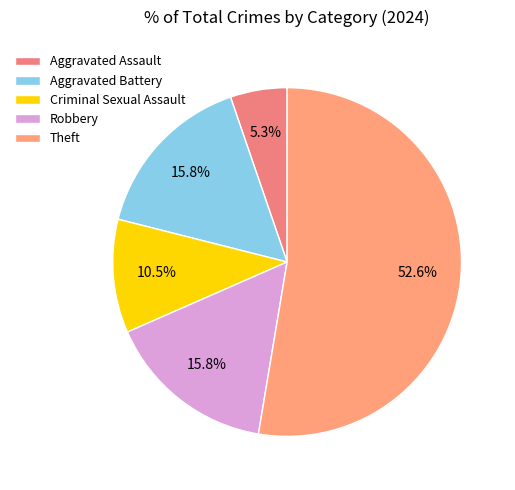

What is the smallest slice in the pie chart?

Aggravated Assault